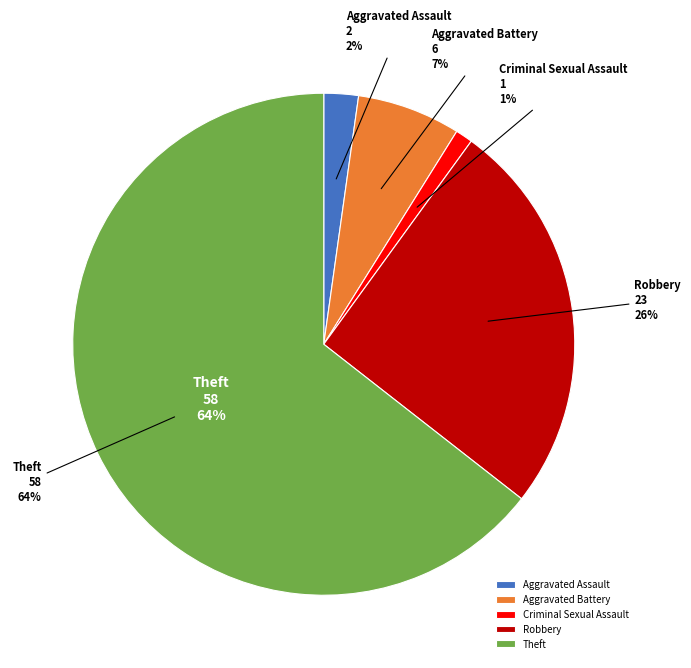

Between Robbery and Aggravated Assault, which is larger?

Robbery